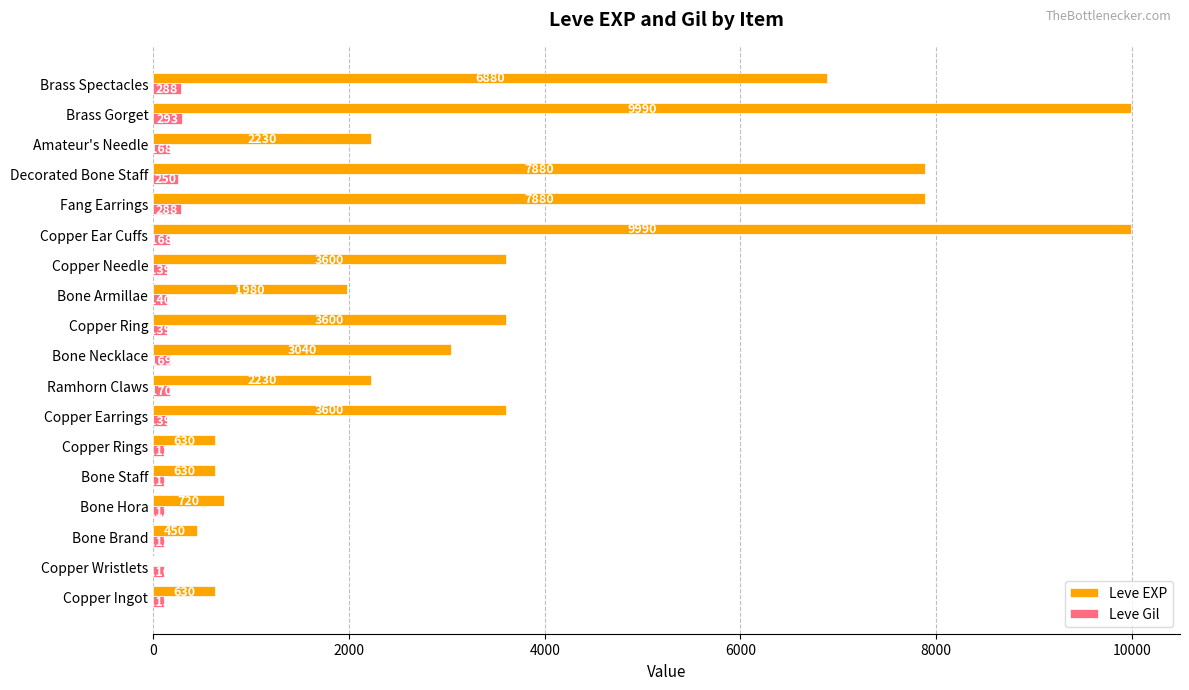

Where is Leve Gil nearest to the value 202?

Ramhorn Claws